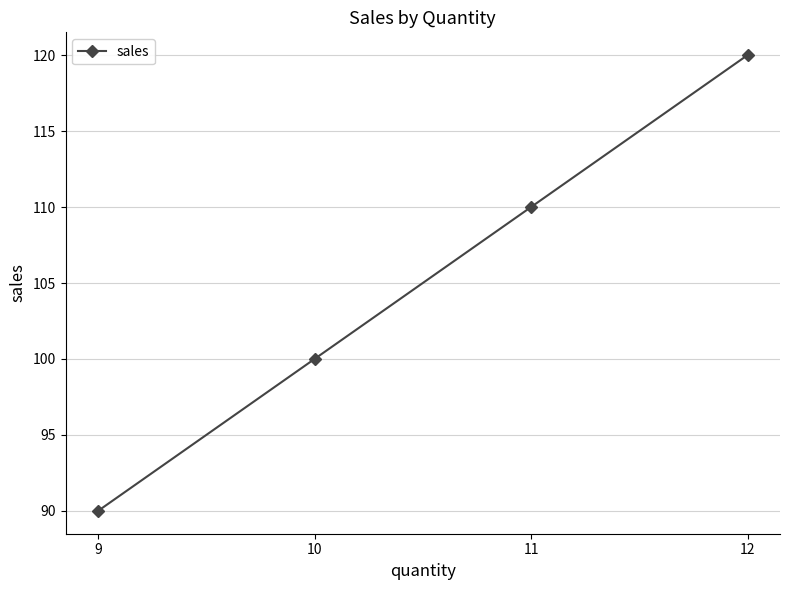

What is the sum of the values at 10 and 12?

220